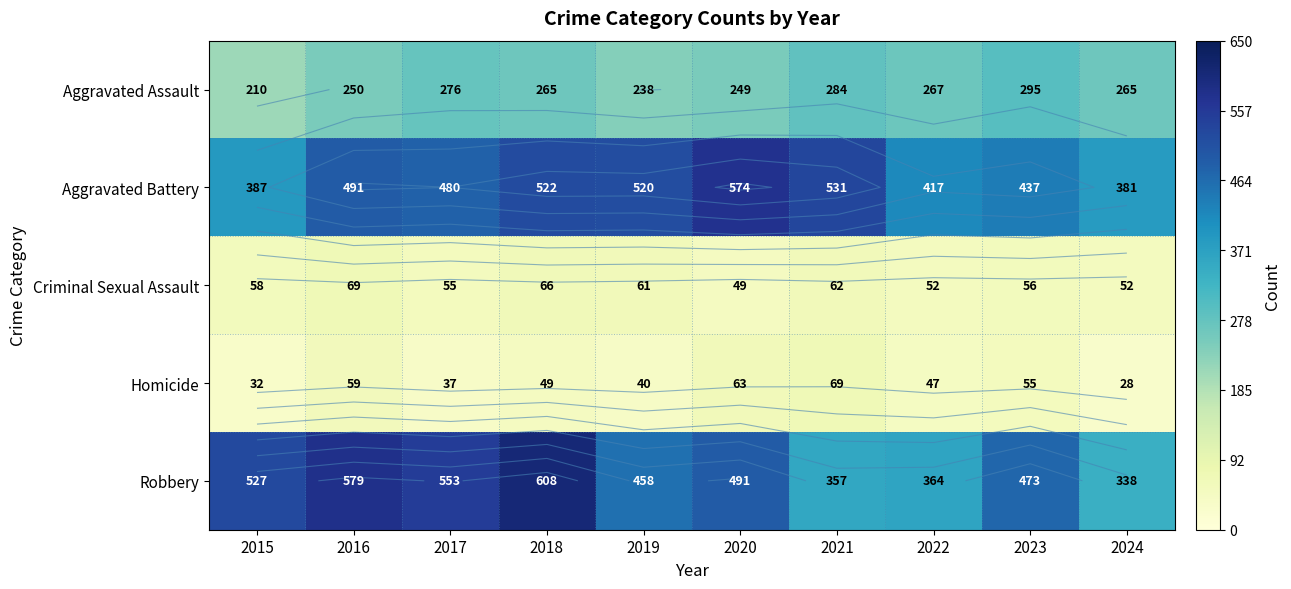

At which label does Aggravated Assault reach its minimum?

2015